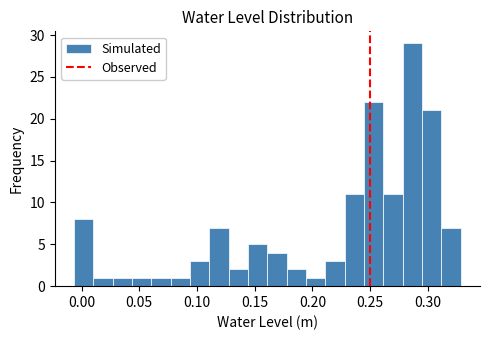

Around what value on the x-axis is the tallest bar? Give the approximate position of its centre, as read against the axis.

0.285